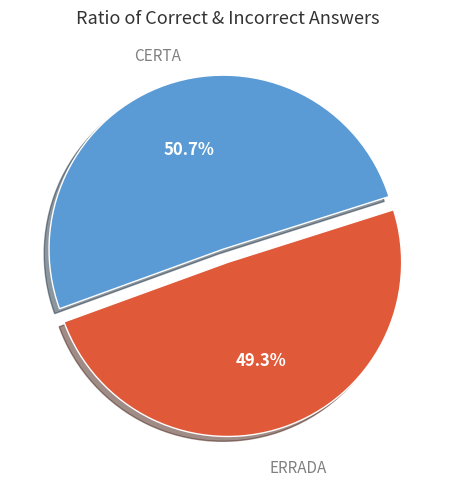

Does any single category account for the majority?

Yes